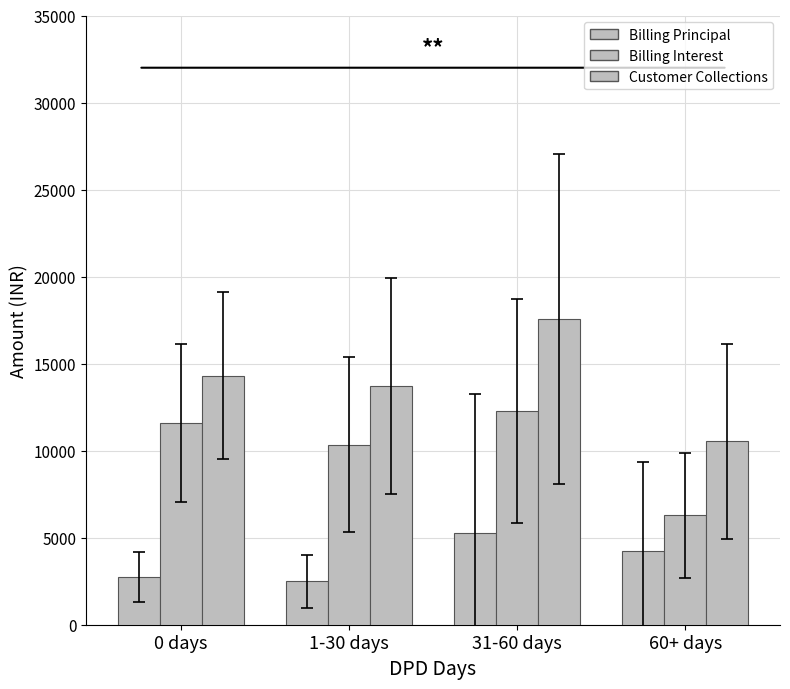

How many groups of bars are there?

4